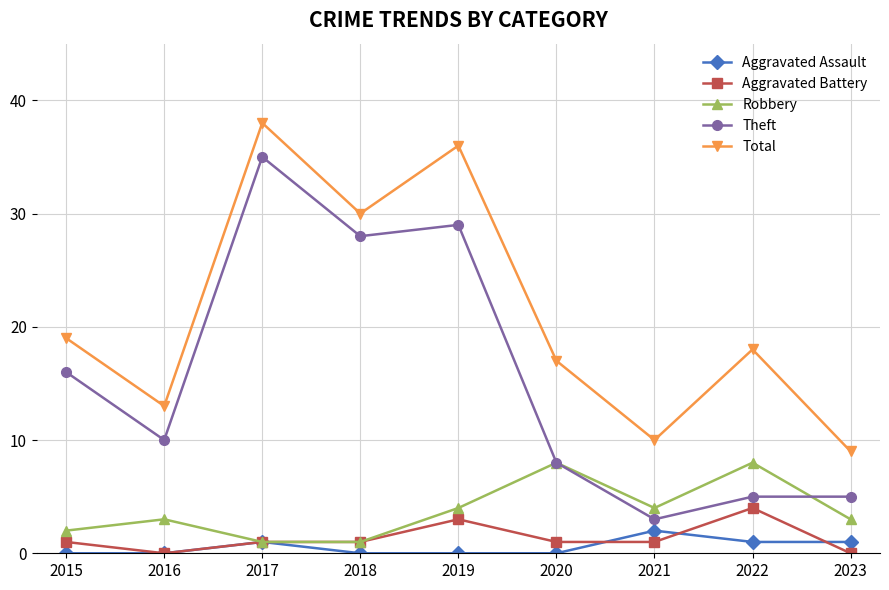

True or false: Total and Robbery cross at least once.

False